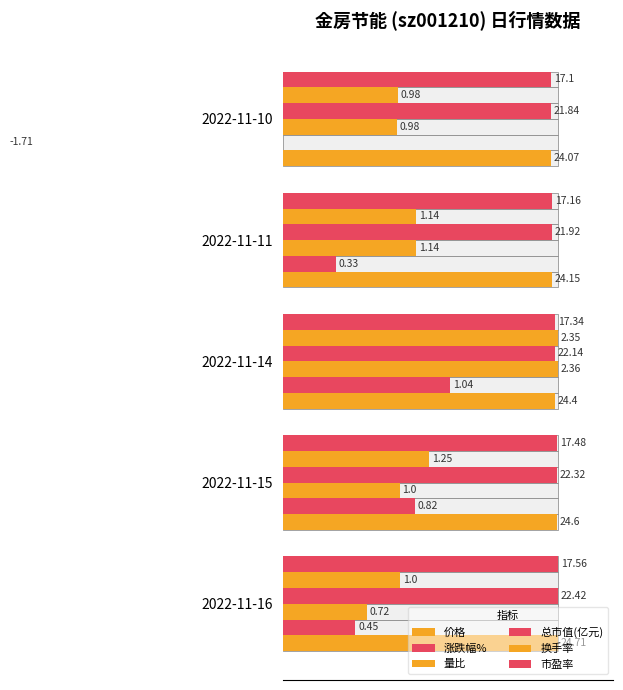

Are the bars grouped side by side (vs. stacked)?

Yes